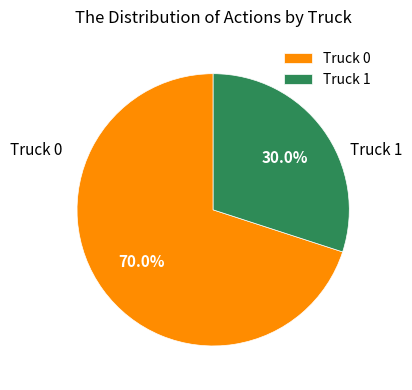

How many slices are in this pie chart?

2